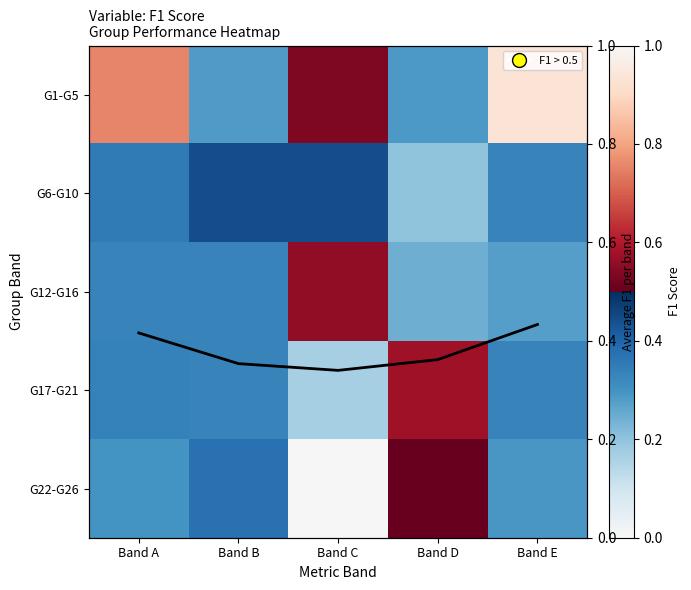

At which category is the sum across all series the highest?

Band E